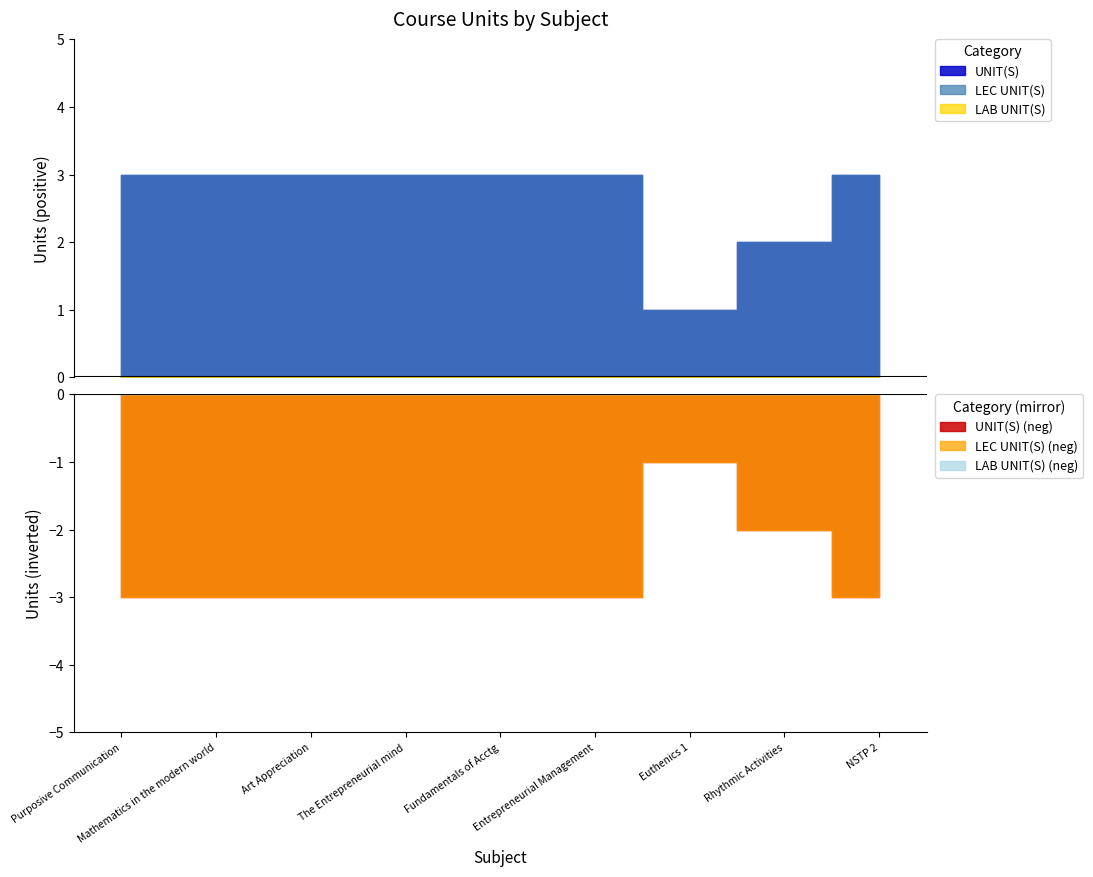

Is it true that LAB UNIT(S) equals 0 at NSTP 2?

True